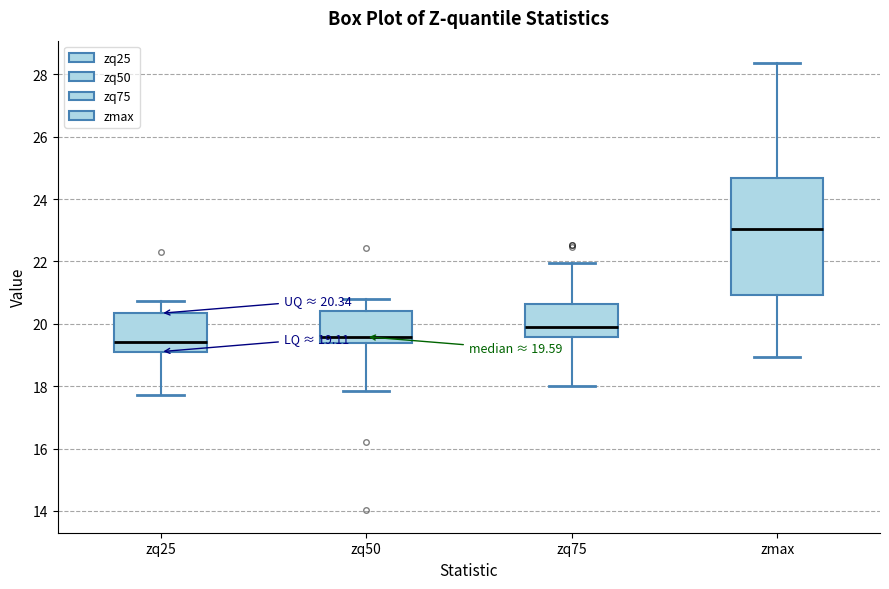

Which box's median line is the highest?

zmax